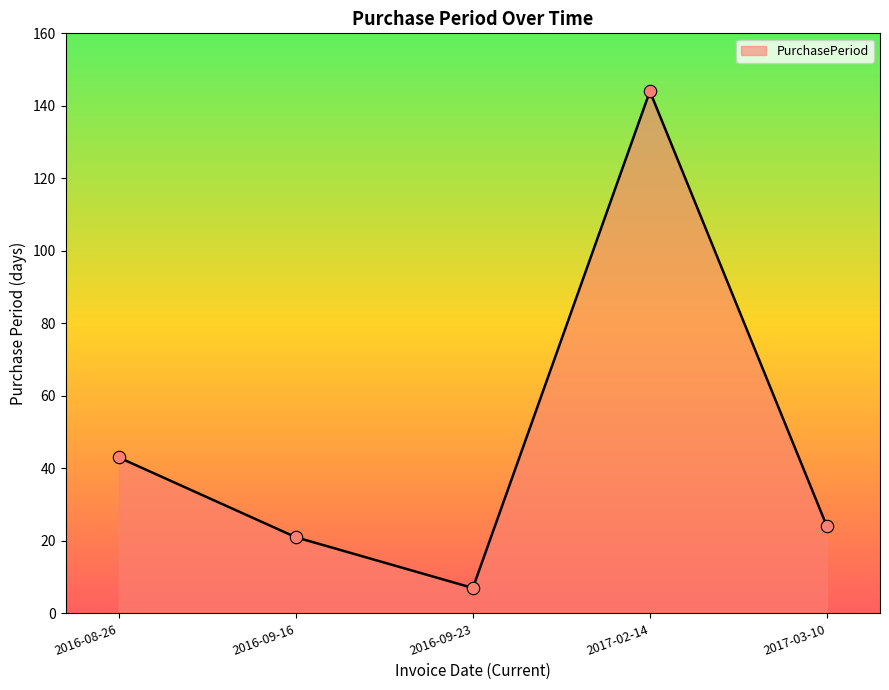

What is the ratio of the value at 2017-02-14 to the value at 2017-03-10?

6.0